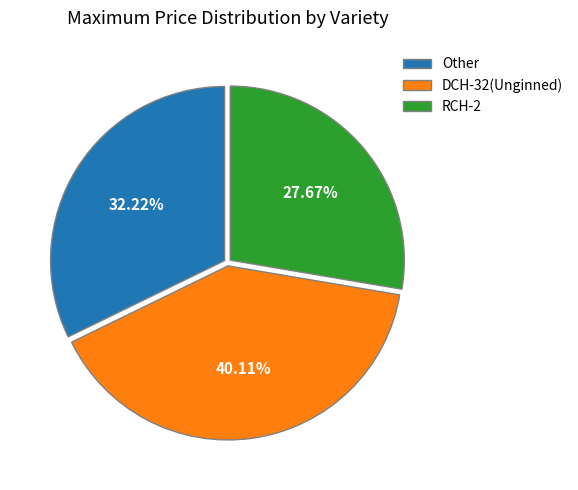

To the nearest percent, what percentage of the pie is DCH-32(Unginned)?

40%